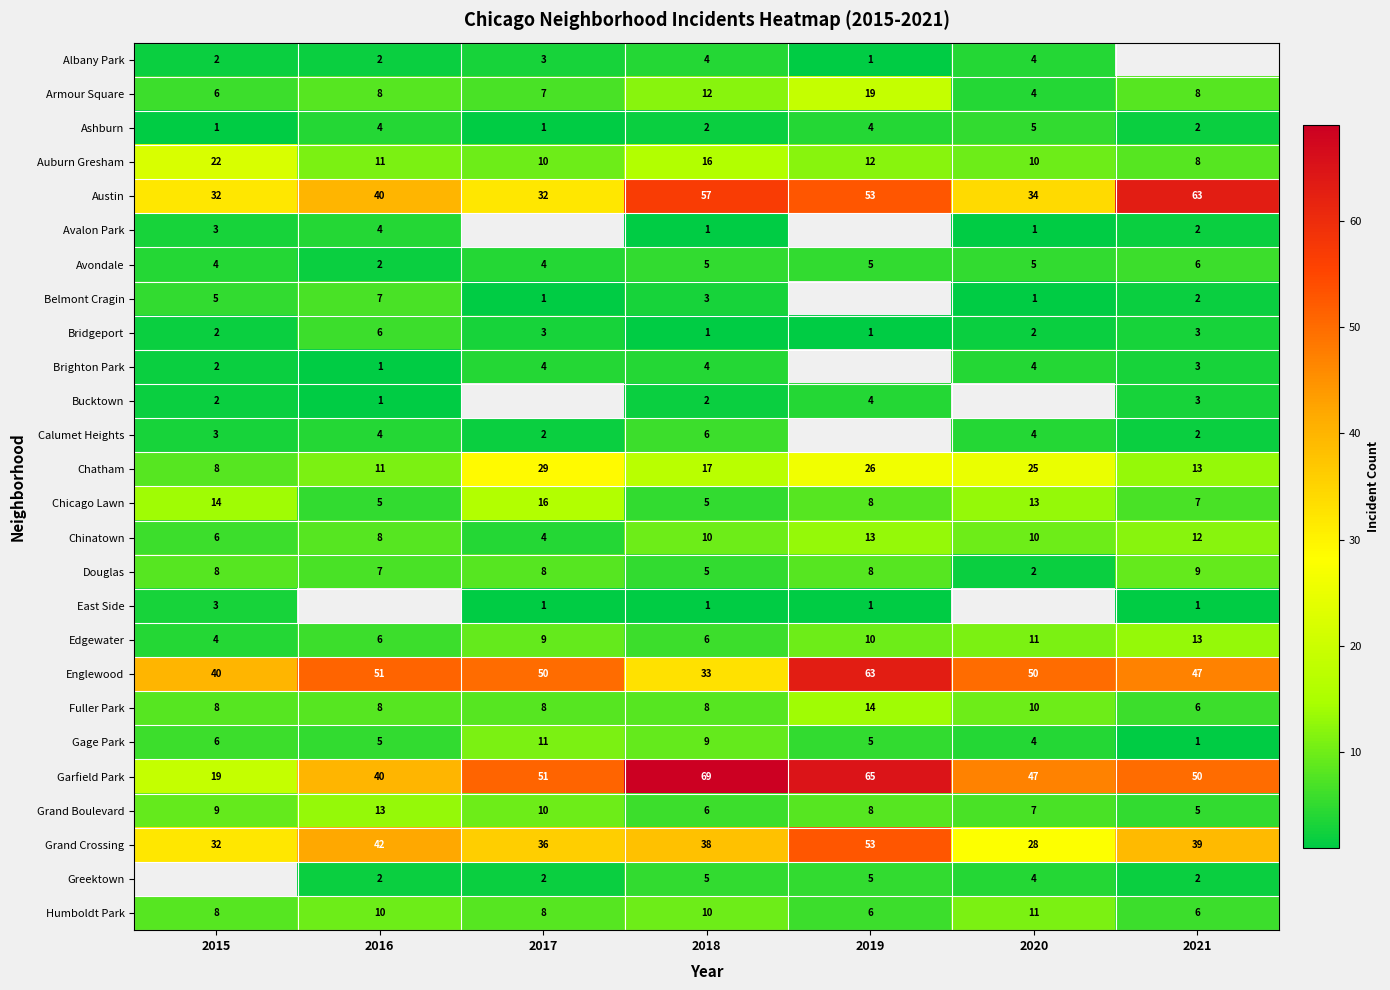

What is the greatest value displayed?

69.0